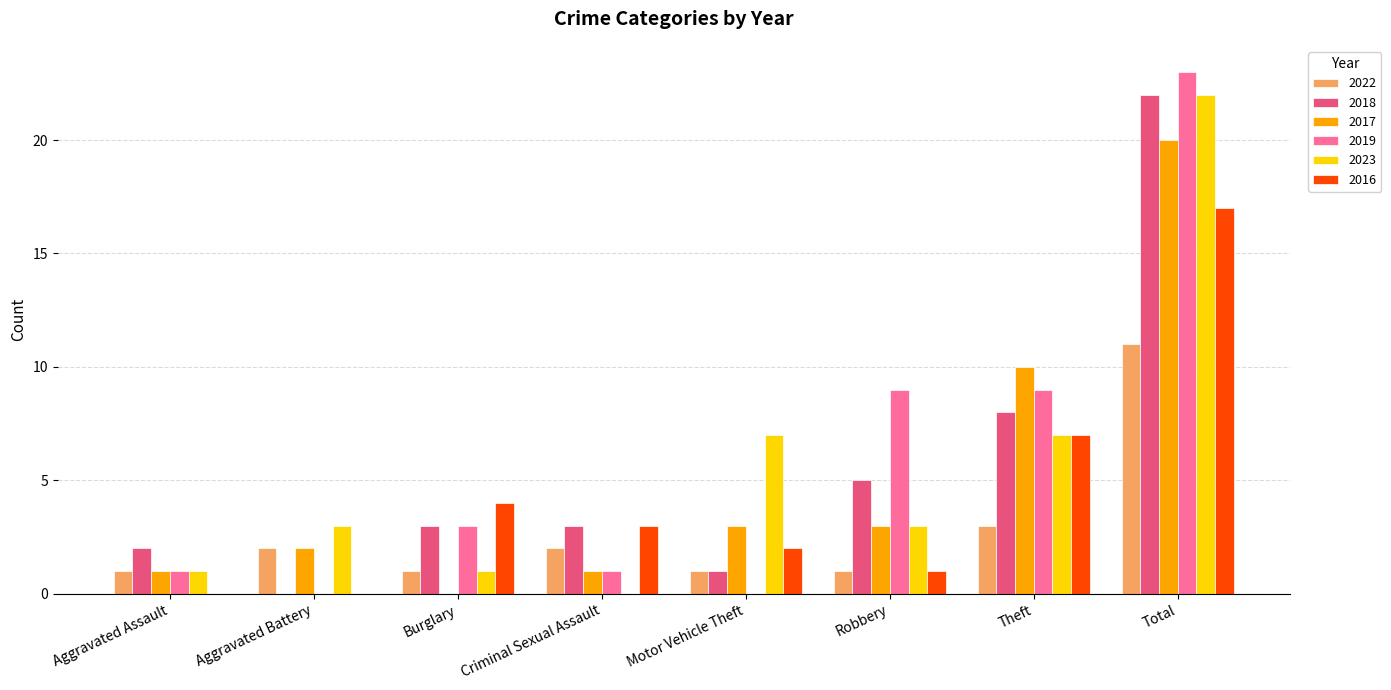

What is the sum of all 2023 values?

44